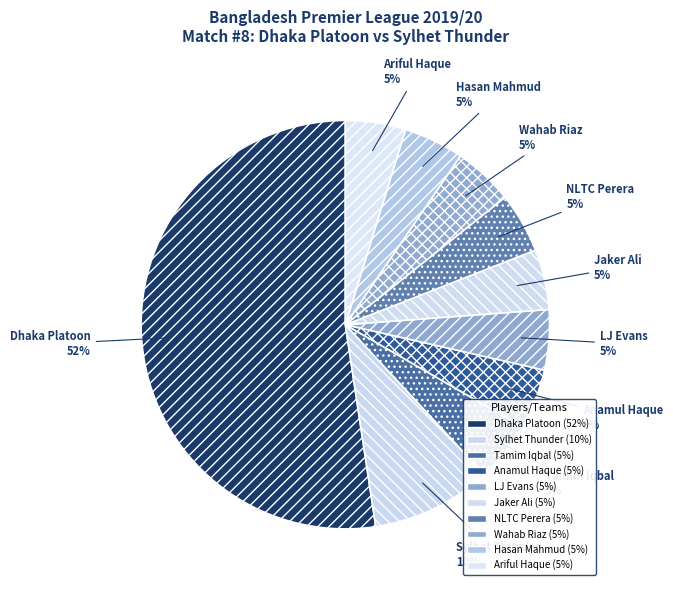

Count the number of slices in the pie.

10